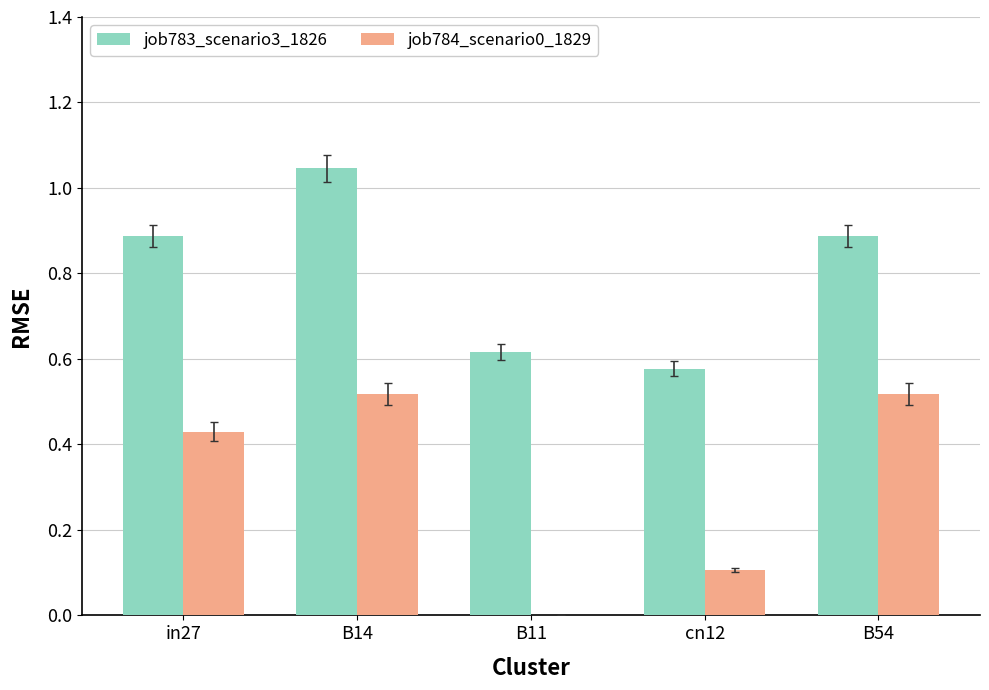

What is the sum of all job784_scenario0_1829 values?

1.6